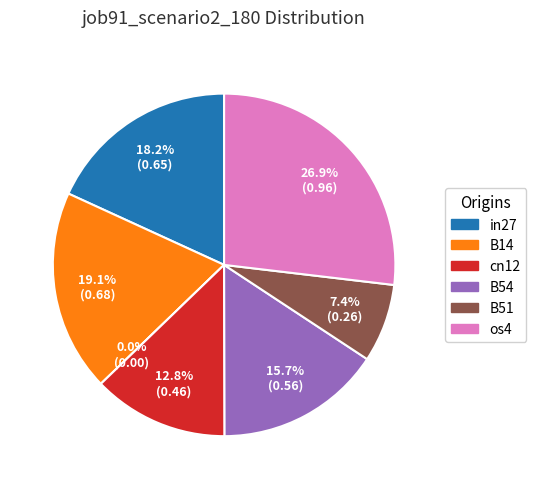

To the nearest percent, what is the average slice percentage?

14%